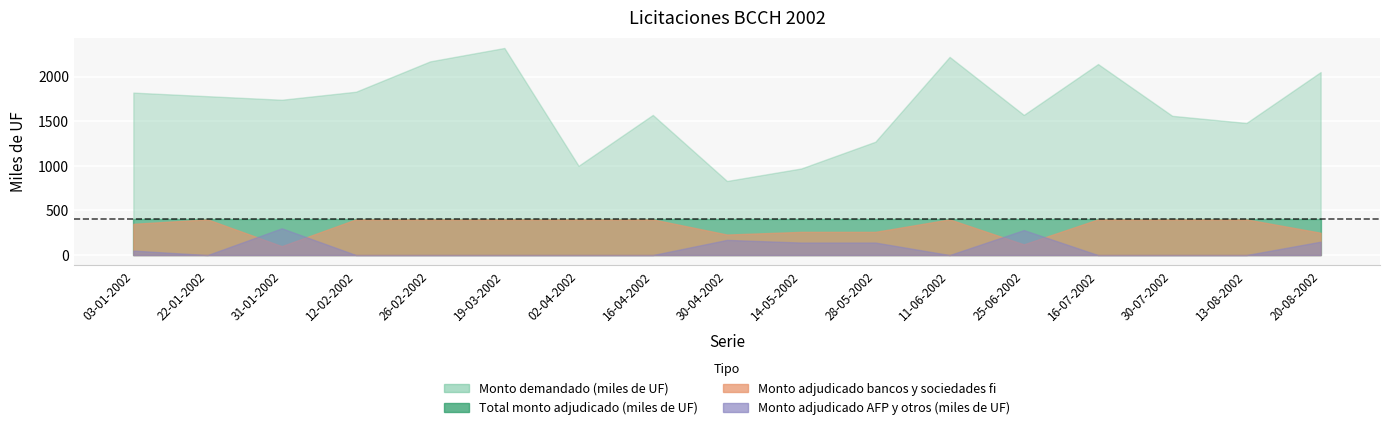

True or false: Monto adjudicado AFP y otros (miles de UF) and Total monto adjudicado (miles de UF) intersect in this chart.

False